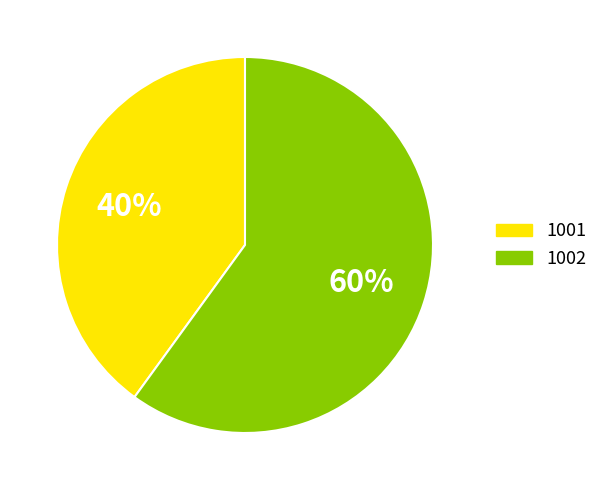

What is the largest slice in the pie chart?

1002